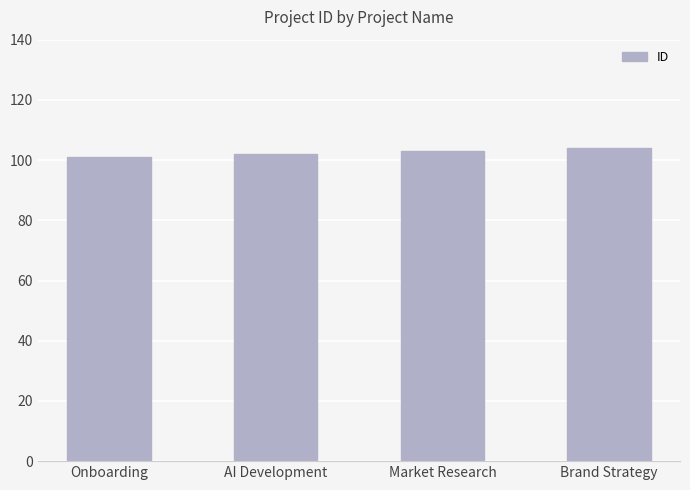

The chart shows a value of 150 at AI Development. True or false?

False